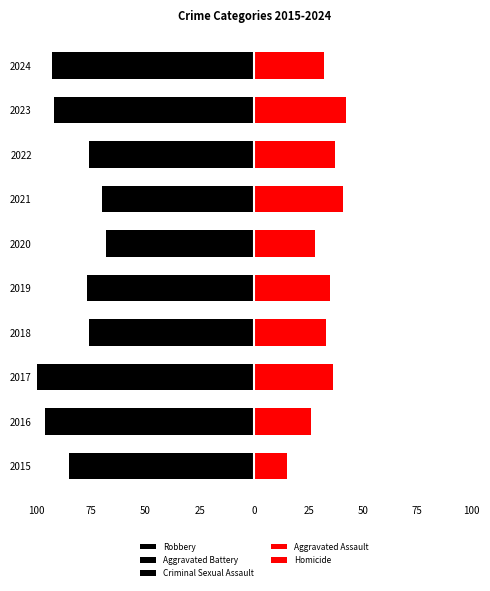

List the series in order of their peak value, highest first.

Aggravated Assault, Homicide, Criminal Sexual Assault, Robbery, Aggravated Battery